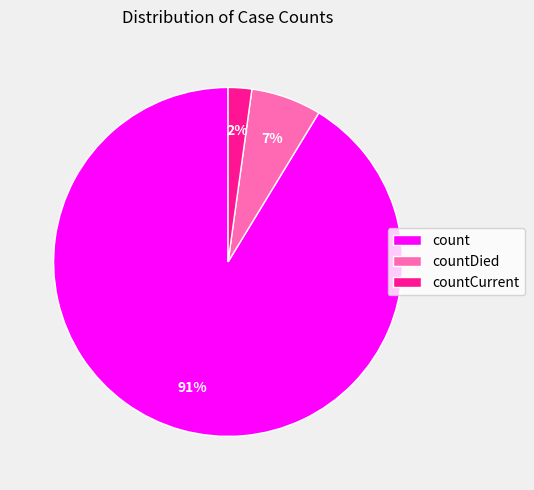

Rank the categories by value from highest to lowest.

count, countDied, countCurrent